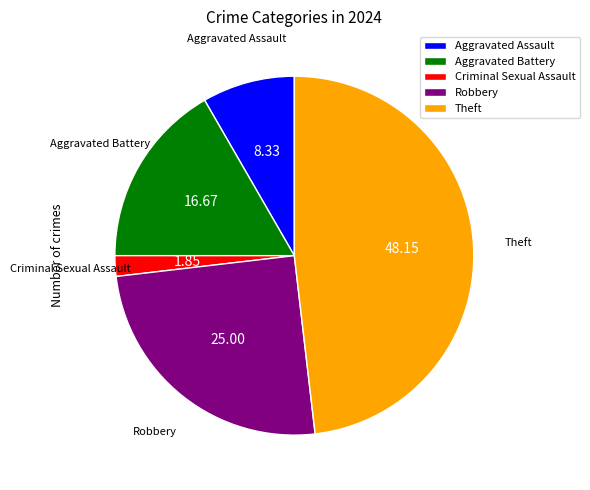

Is it true that Criminal Sexual Assault is 12% of the pie?

False